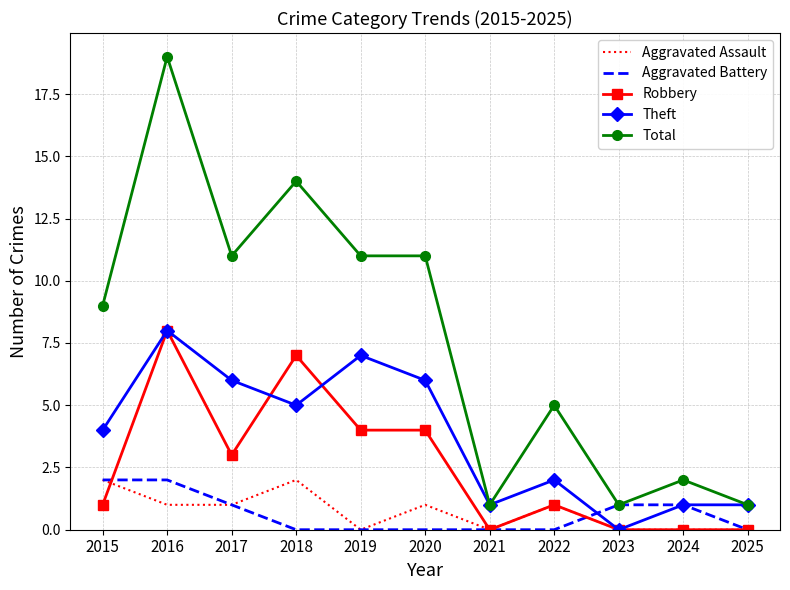

What is the difference between the maximum and minimum values in the Robbery series?

8